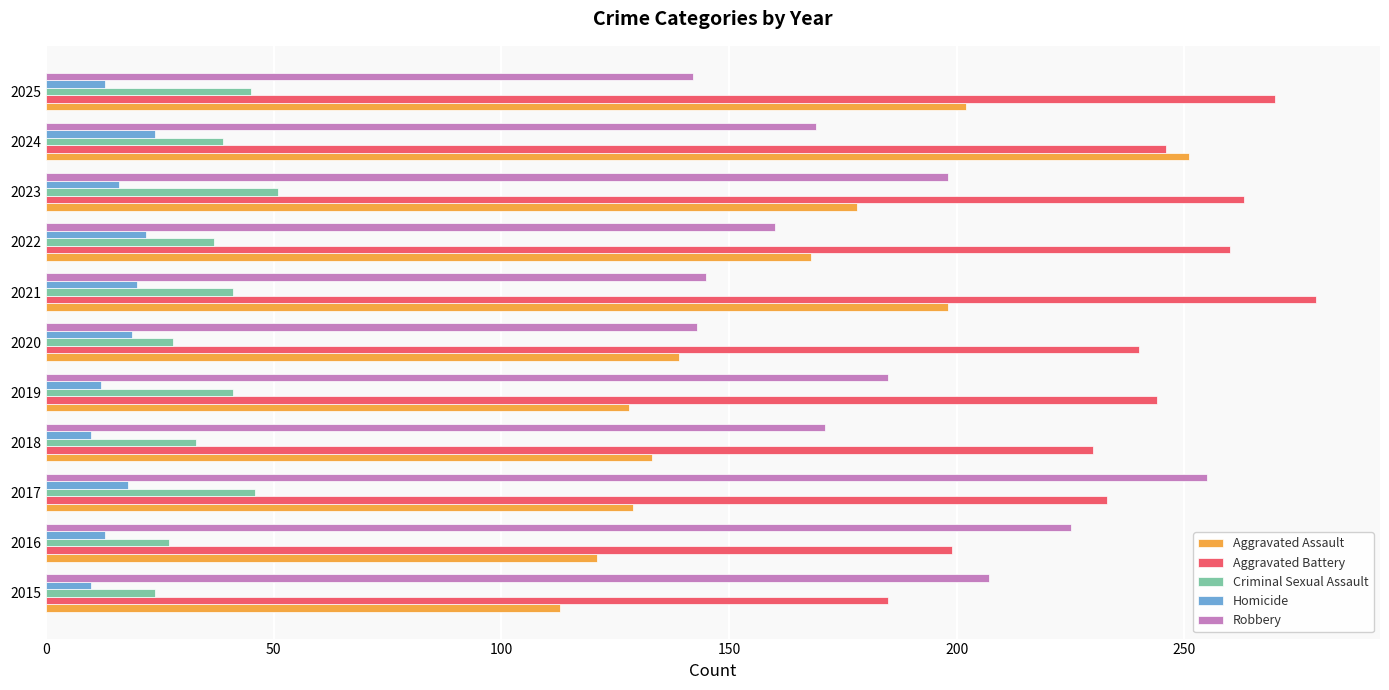

The Robbery series shows 169 at 2024. True or false?

True